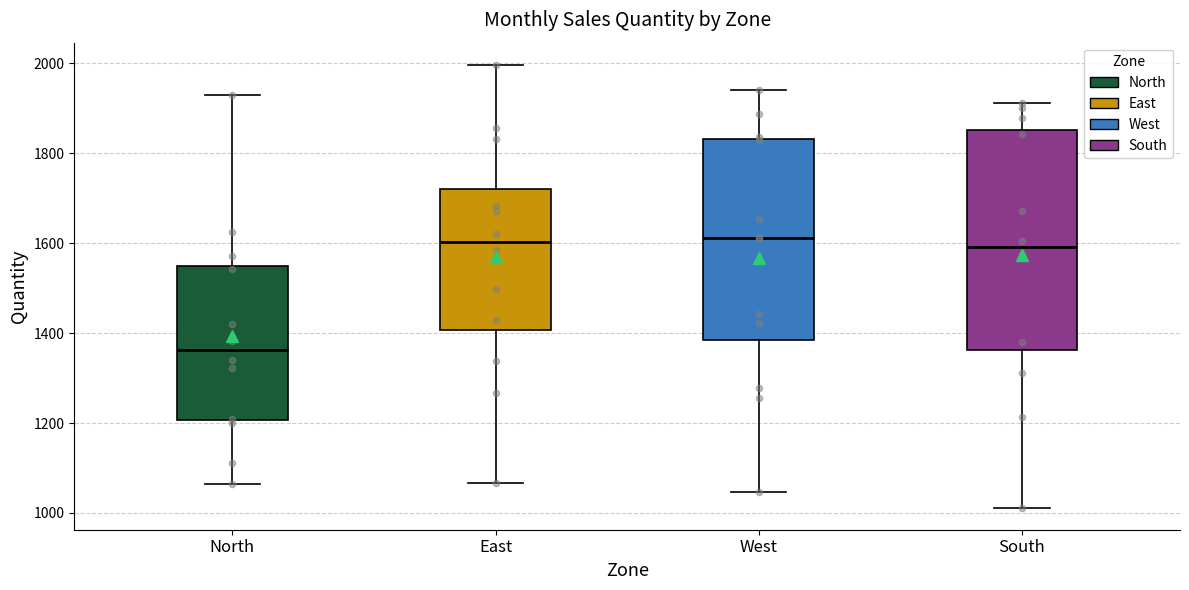

Reading left to right, read every box against the y-axis: the position of its median line, the range the box covers, and the ends of its whiskers. The values are not printed on the chart, so give them approximately, as read against the axis.

North: median 1360, box 1200 to 1560, whiskers 1060 to 1940
East: median 1600, box 1400 to 1720, whiskers 1060 to 2000
West: median 1620, box 1380 to 1840, whiskers 1040 to 1940
South: median 1600, box 1360 to 1860, whiskers 1020 to 1920